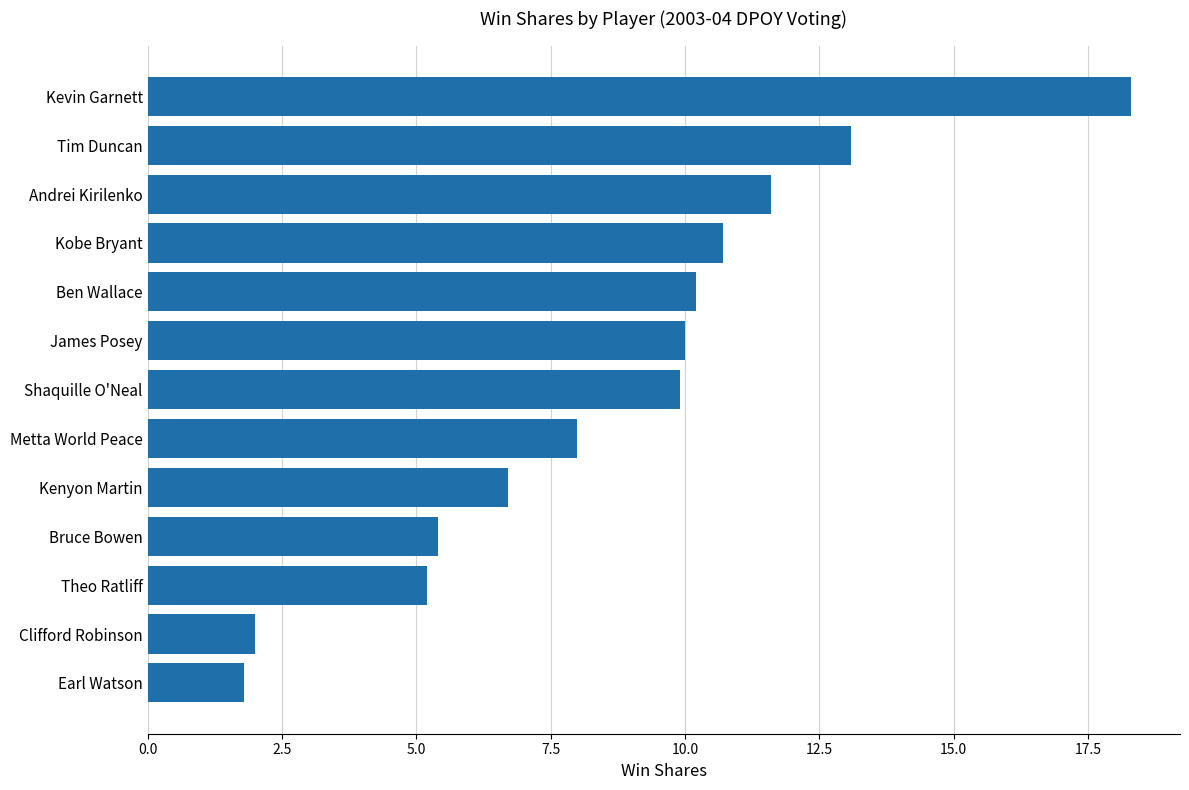

True or false: the data shows 13.9 at Shaquille O'Neal.

False